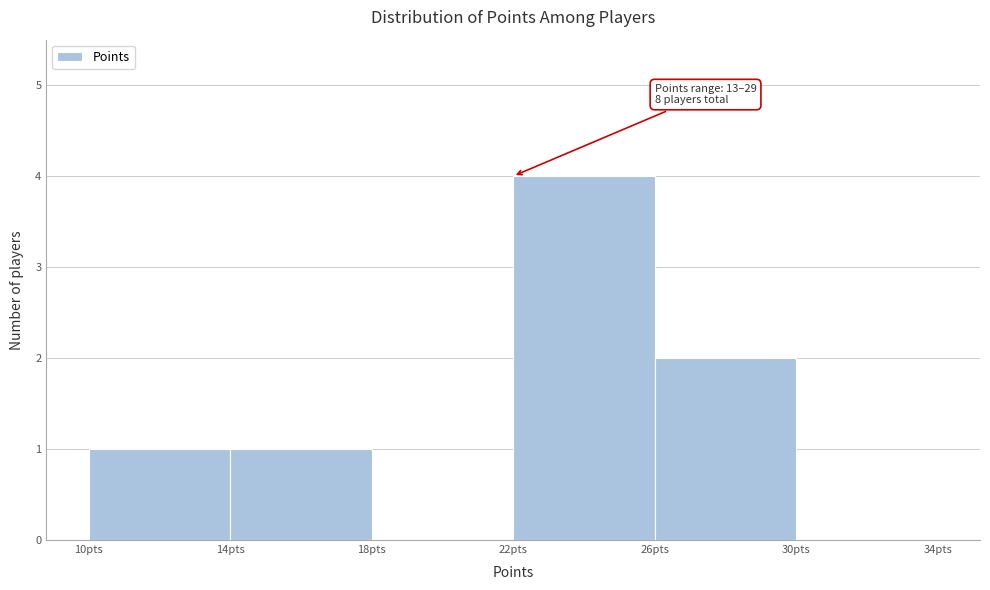

Which range on the x-axis has the tallest bar?

22 to 26